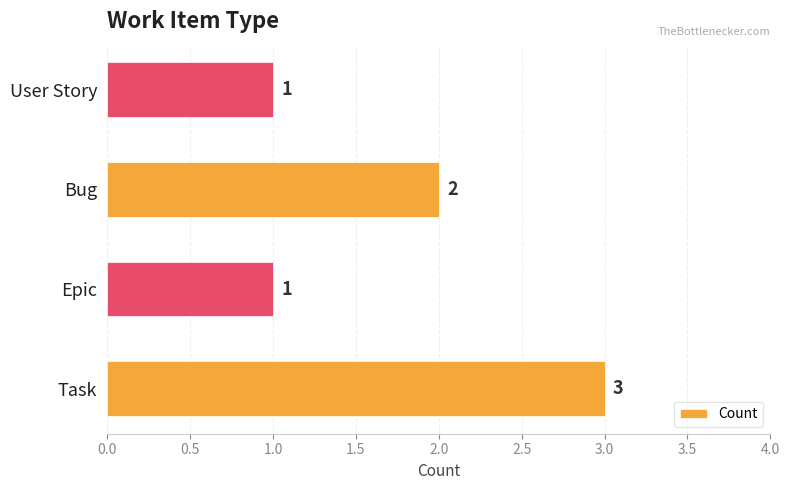

The chart shows a value of 1 at User Story. True or false?

True